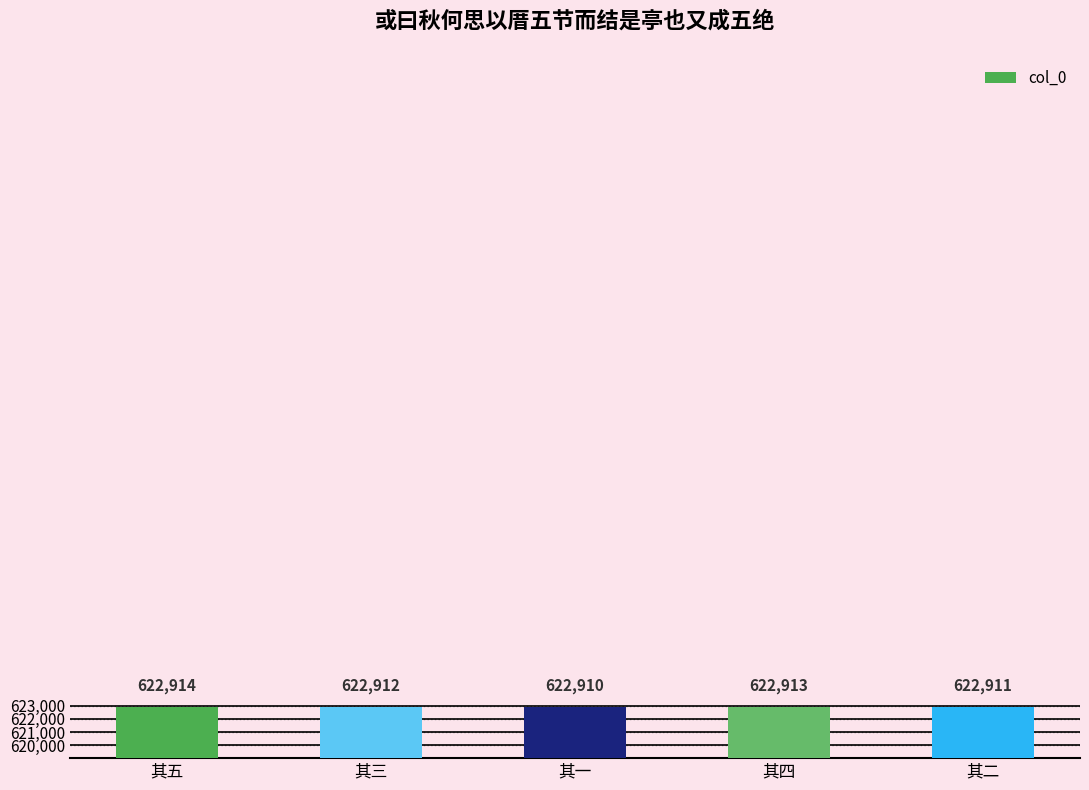

How many series are shown in this chart?

1